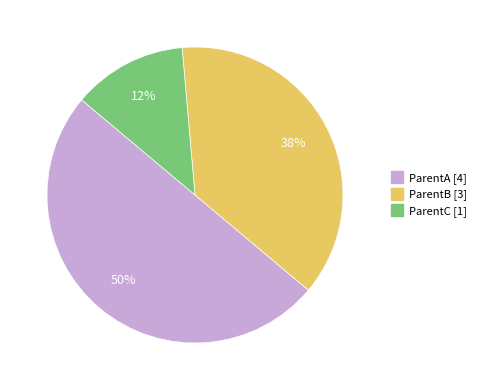

Rank the categories by value from lowest to highest.

ParentC, ParentB, ParentA